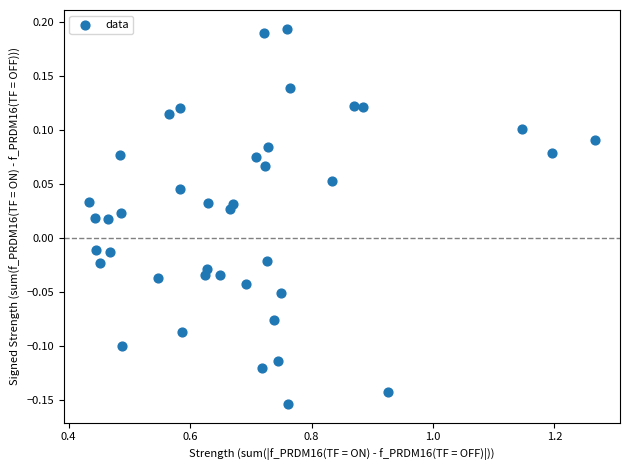

What is the range of Y values (max minus min)?

0.3